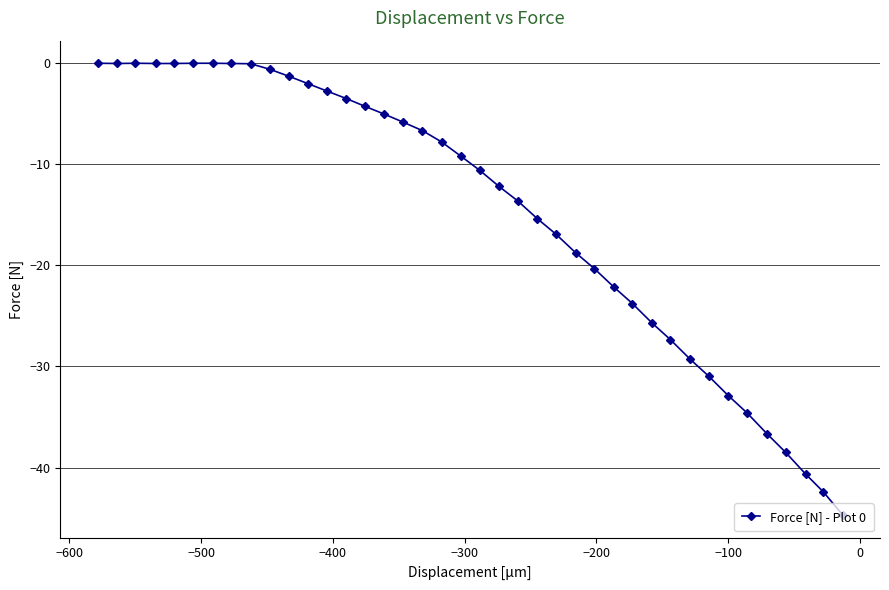

What is the sum of all values?

-586.2